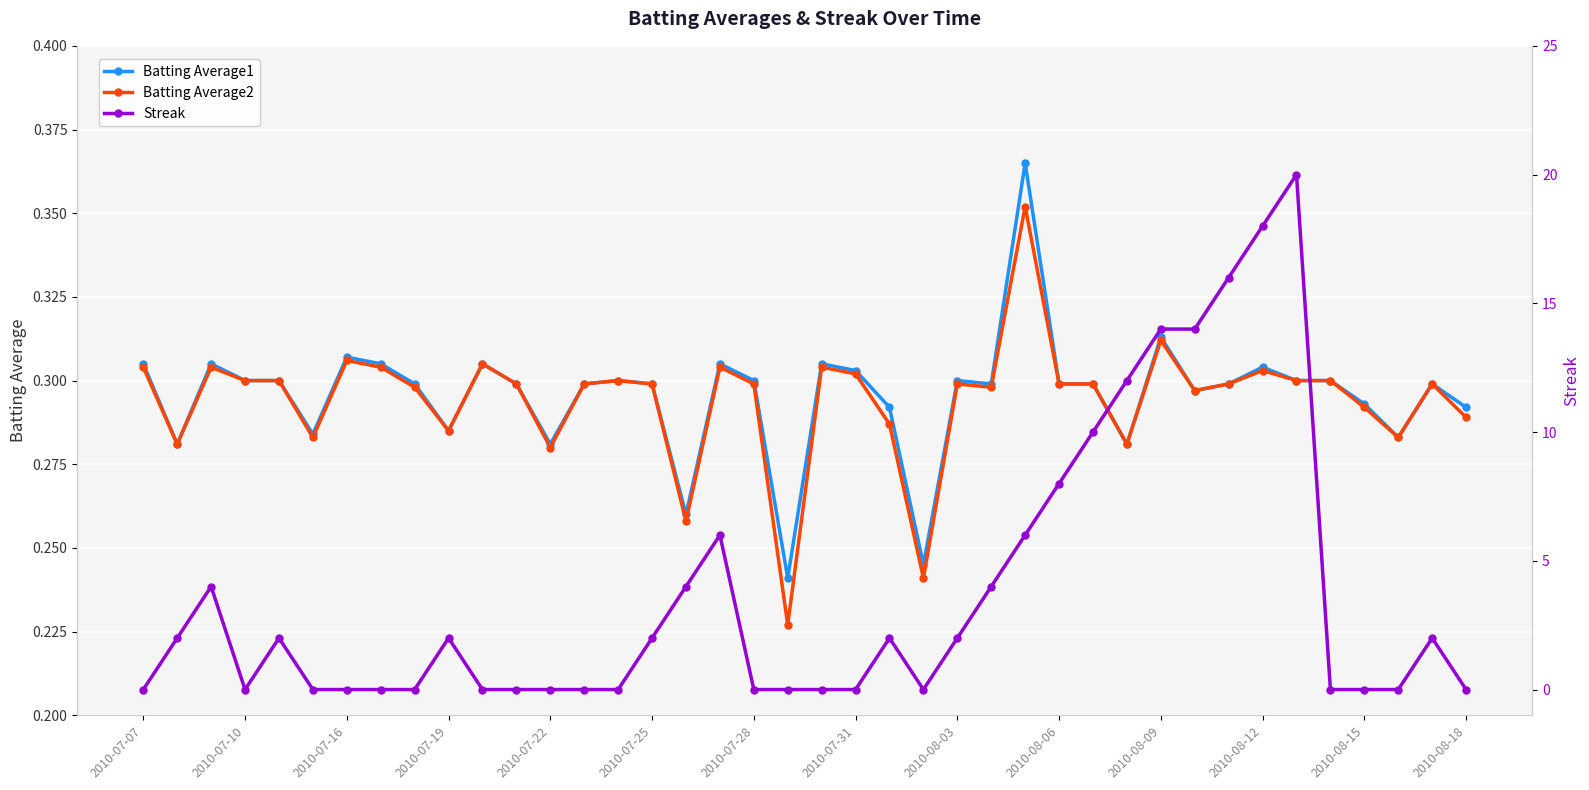

The value of Batting Average2 at 2010-07-10 is 0.3. True or false?

True